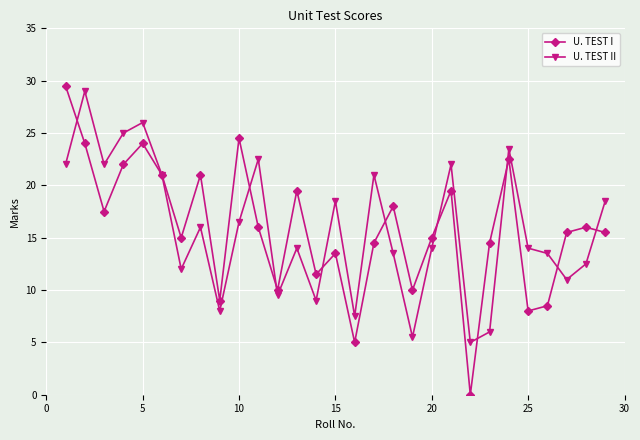

True or false: U. TEST II has more than 0 points higher than both neighbors.

True